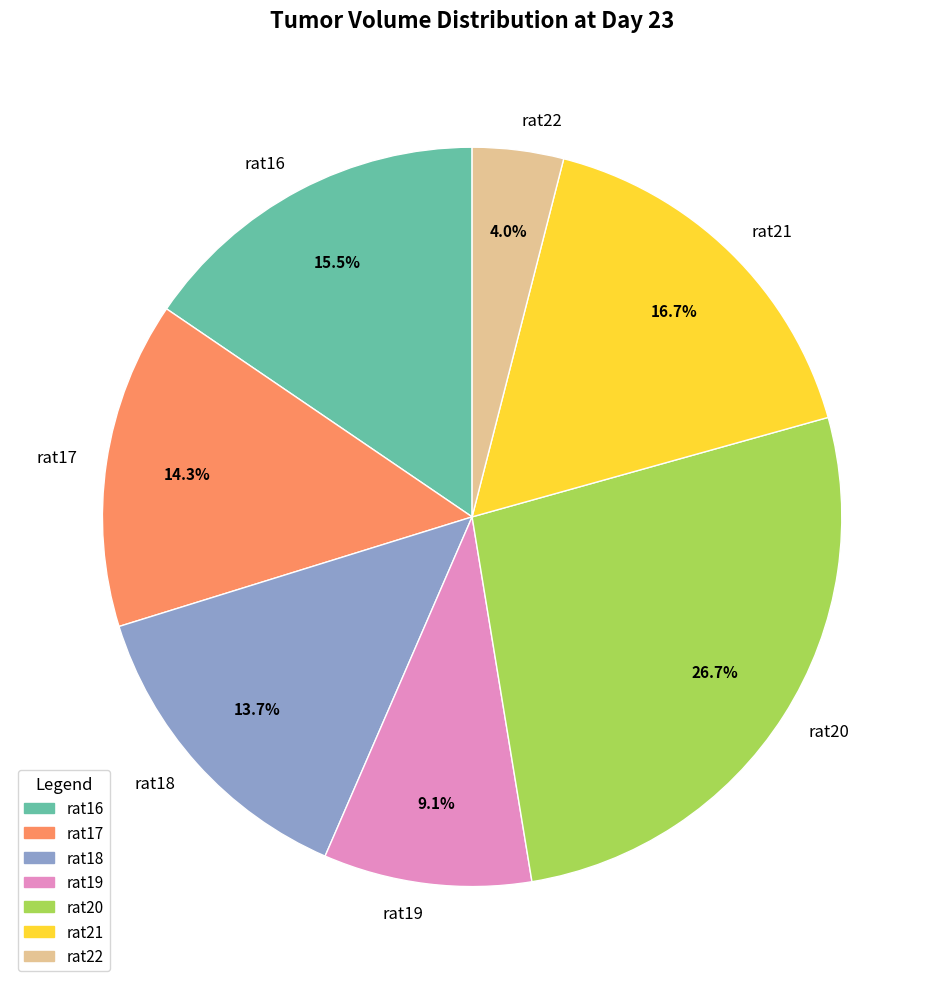

Which category has the biggest portion of the pie?

rat20